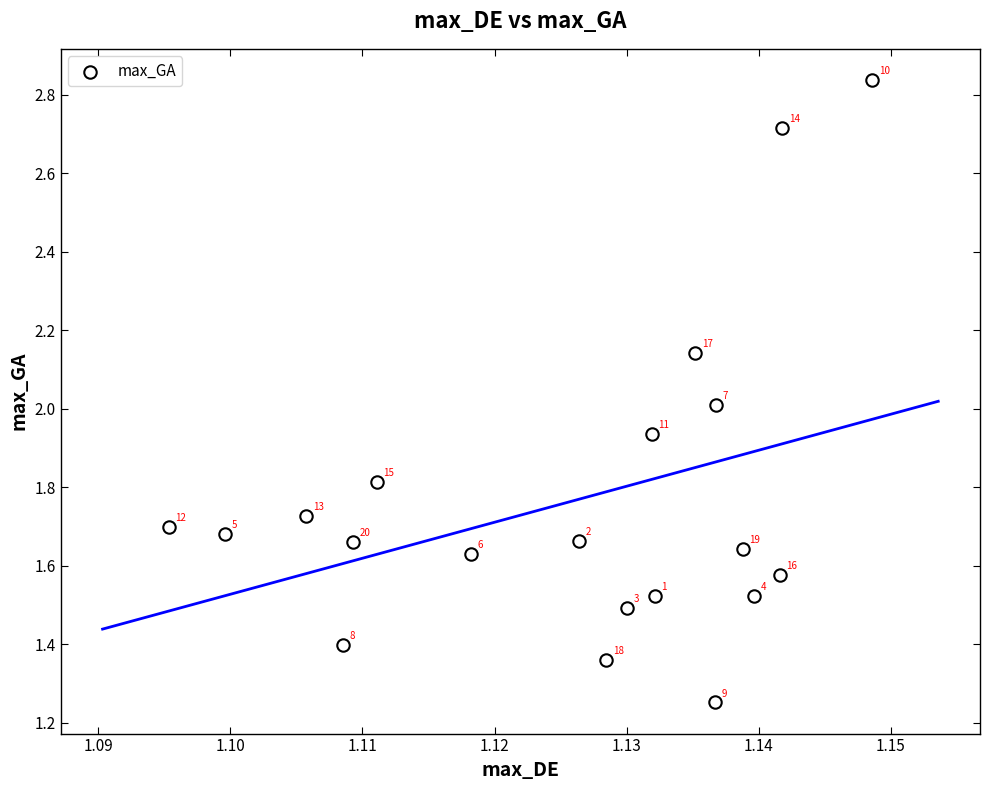

What Y value in the scatter plot is closest to 2?

2.0